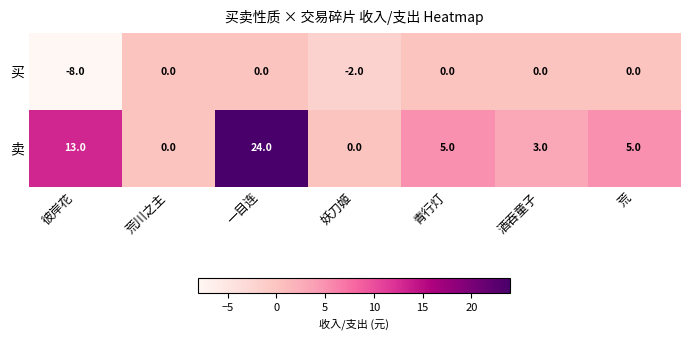

Which label corresponds to the smallest value in the chart?

彼岸花